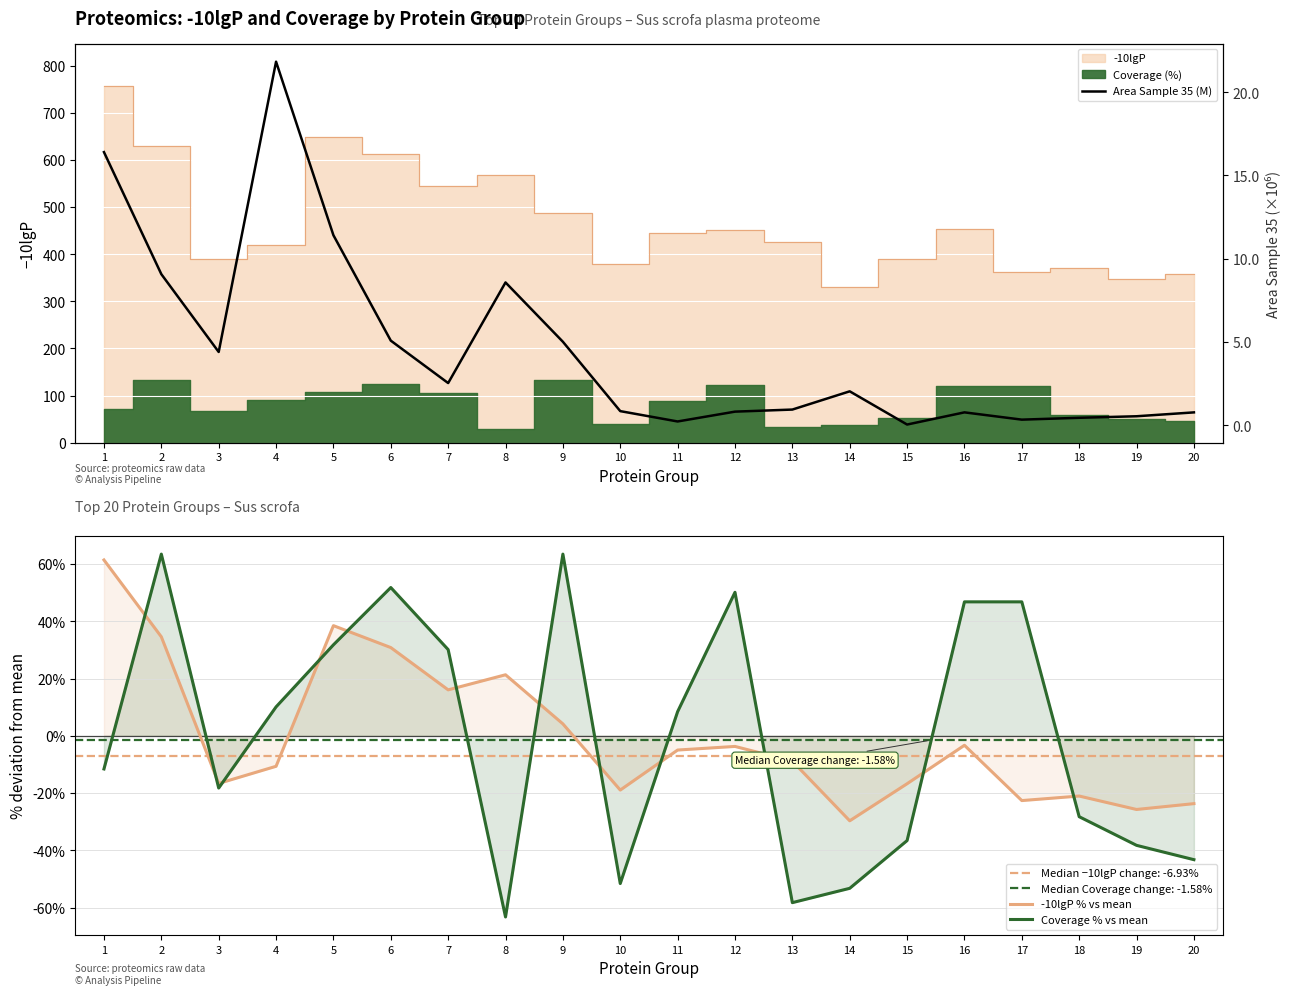

How many negative values does the -10lgP % vs mean series have?

13